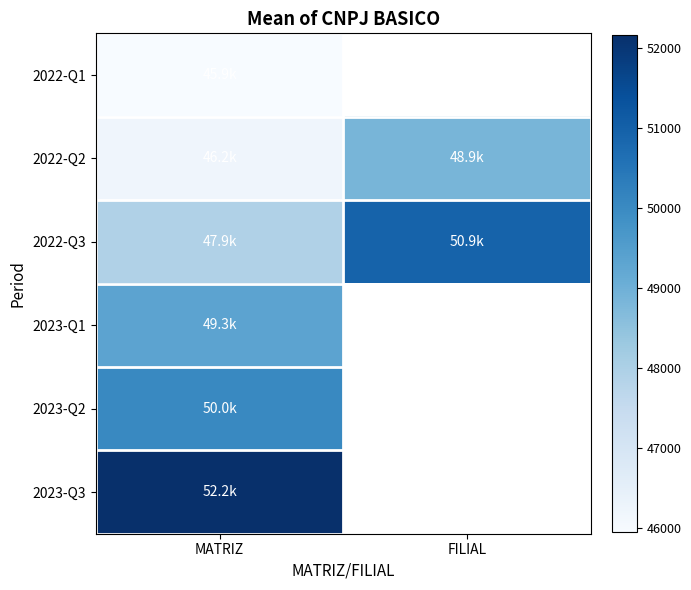

At which category does the chart reach its peak across all series?

MATRIZ